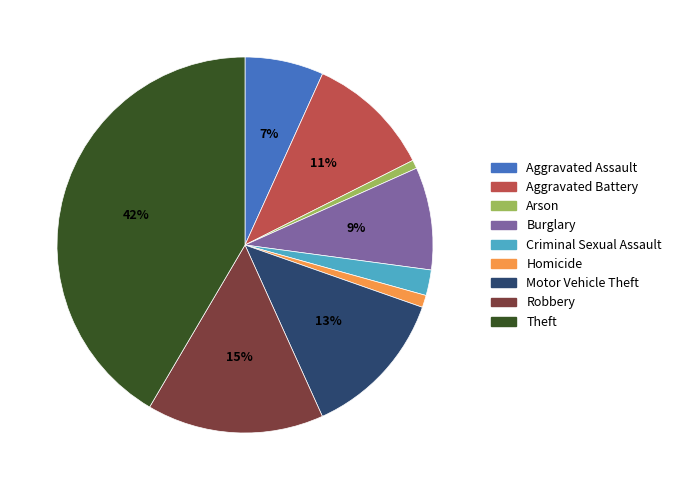

True or false: Robbery accounts for 15% of the total.

True